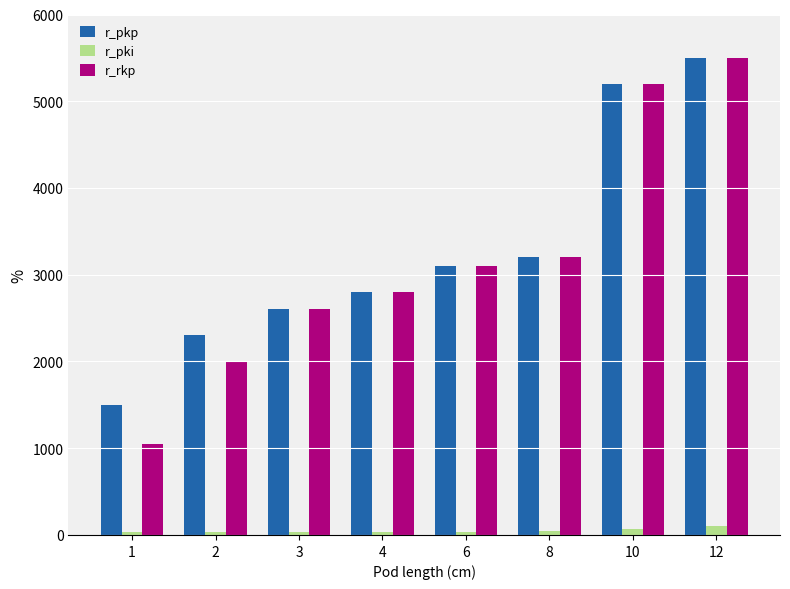

What is the lowest value of the r_pki series?

30